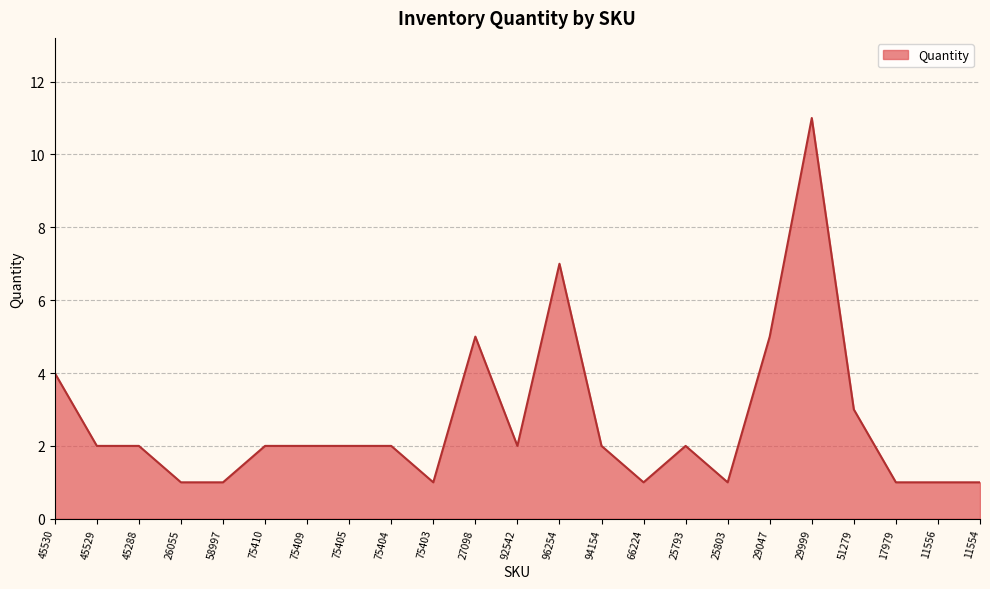

How many values are between 1 and 3?

18